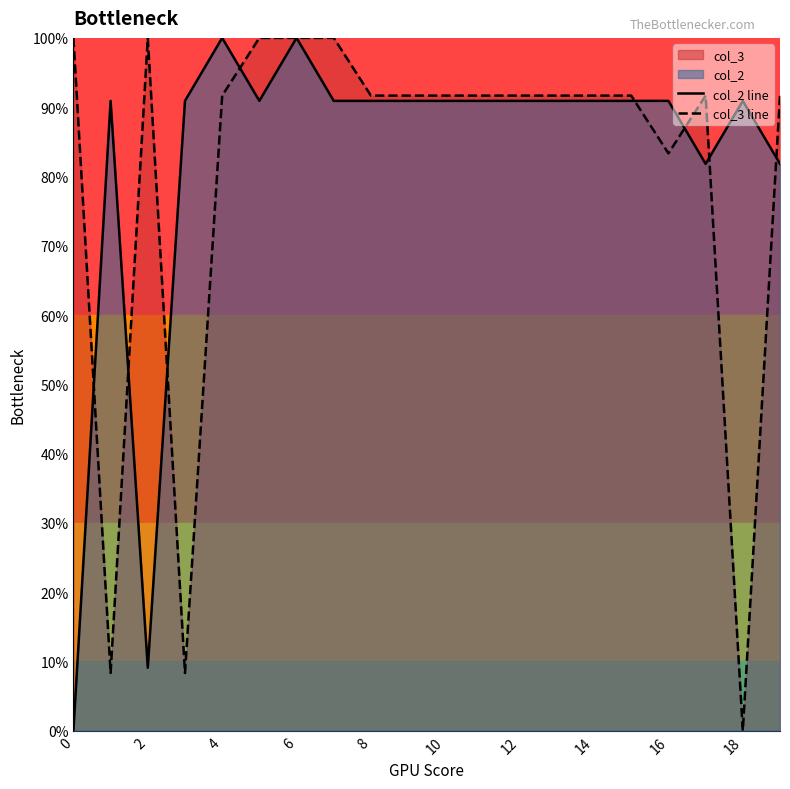

In col_2 line, how many points are higher than both neighbors (excluding endpoints)?

4